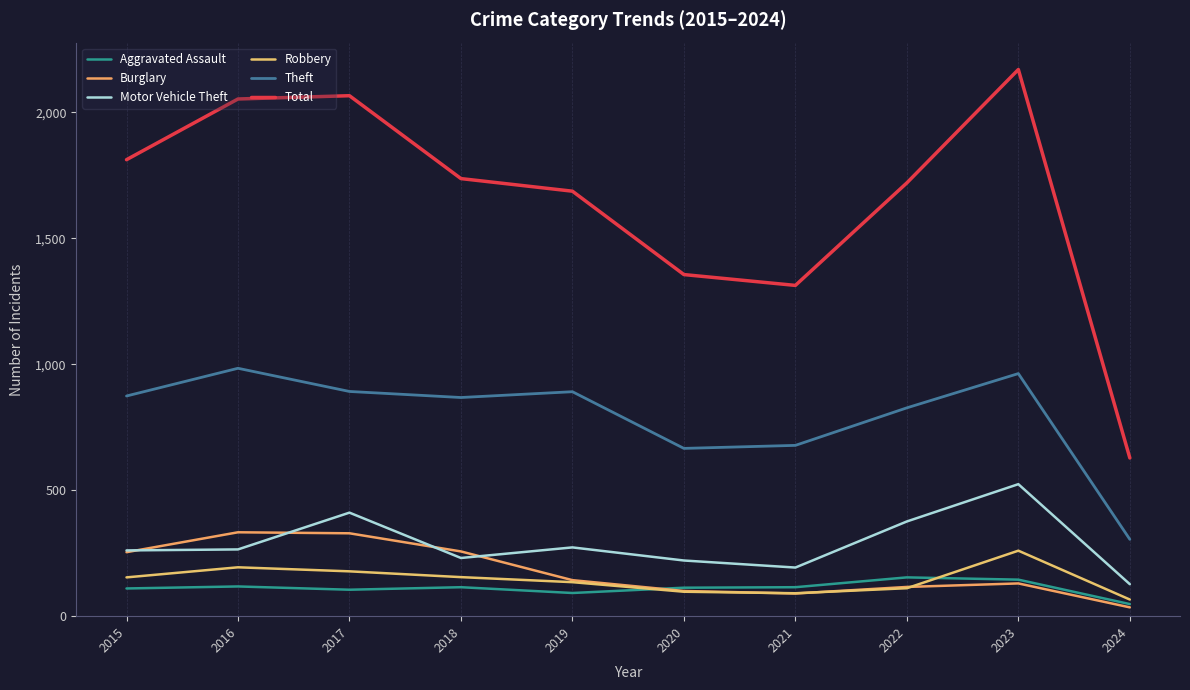

Is the value of Robbery at 2022 greater than the value of Aggravated Assault at 2021?

No